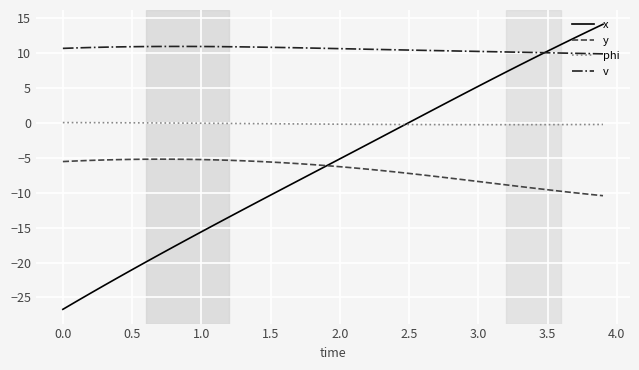

How many categories are shown in the chart?

40